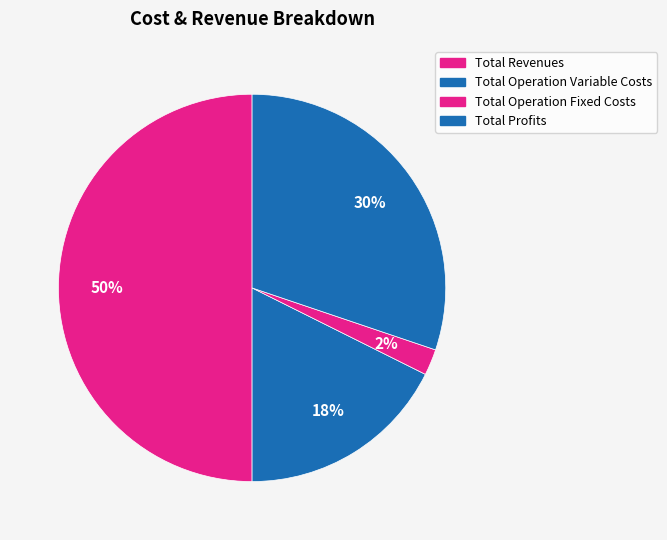

Count the number of slices in the pie.

4